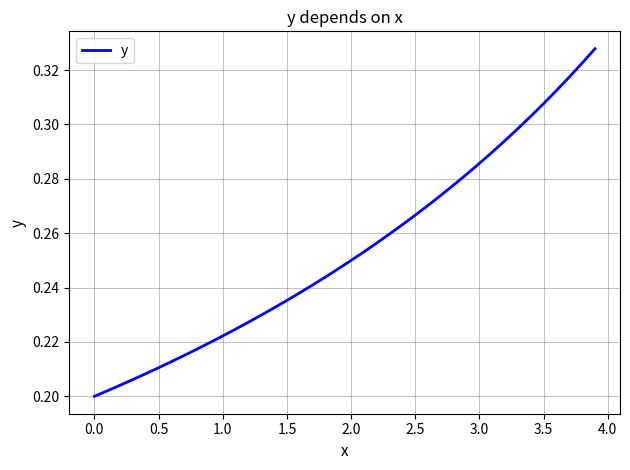

The chart shows a value of 0.4 at 2.0. True or false?

False